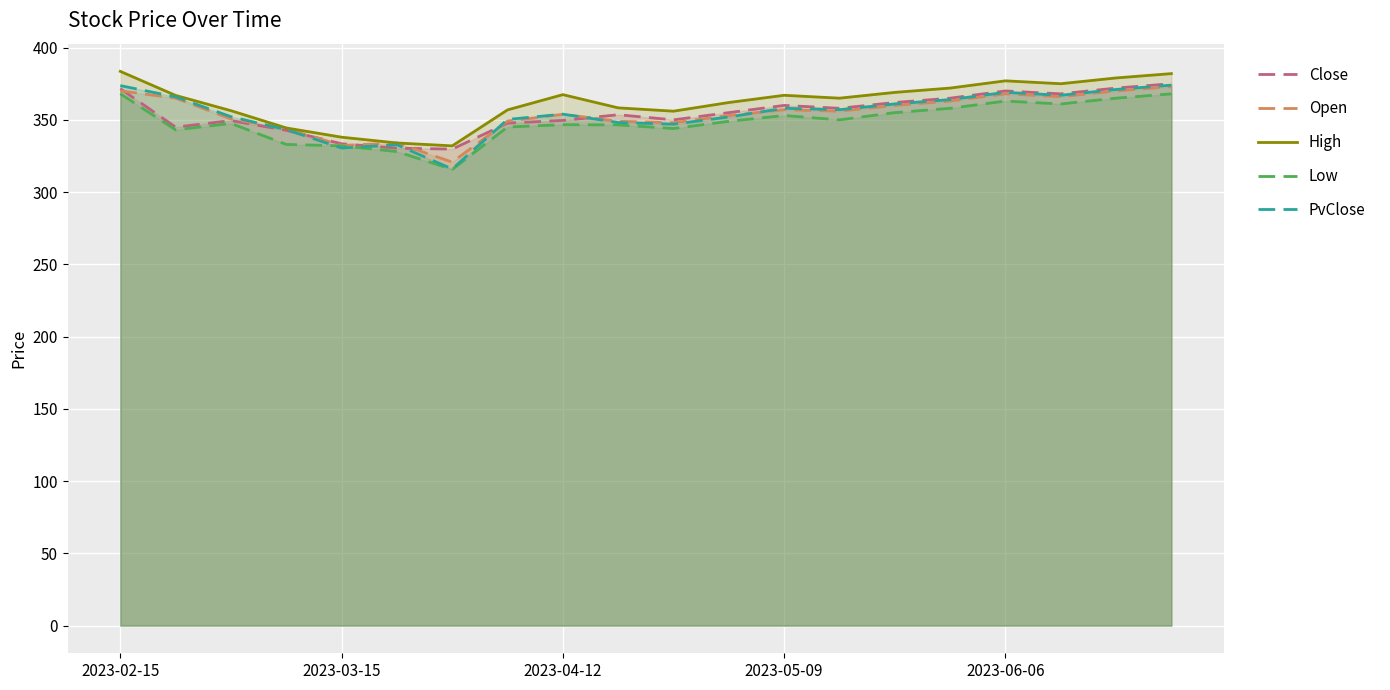

The PvClose series shows 330.5 at 2023-03-15. True or false?

True